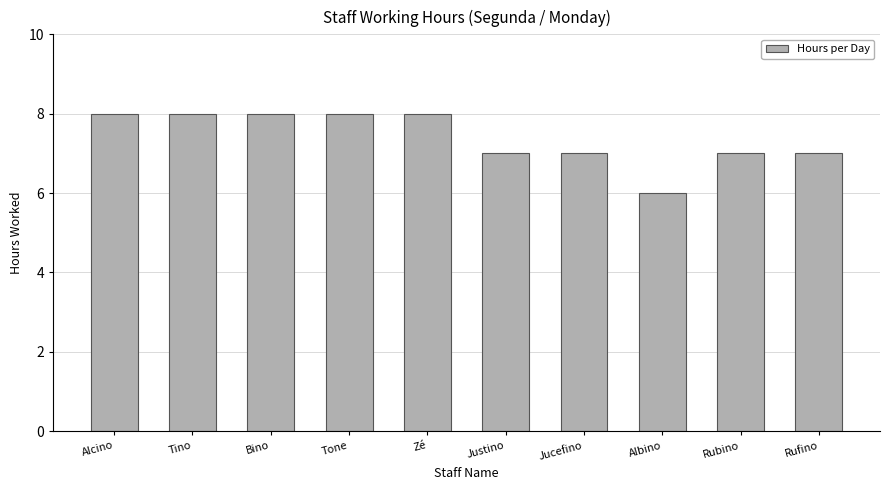

Reading left to right, transcribe all the data shown in this chart.

Alcino=8	Tino=8	Bino=8	Tone=8	Zé=8	Justino=7	Jucefino=7	Albino=6	Rubino=7	Rufino=7